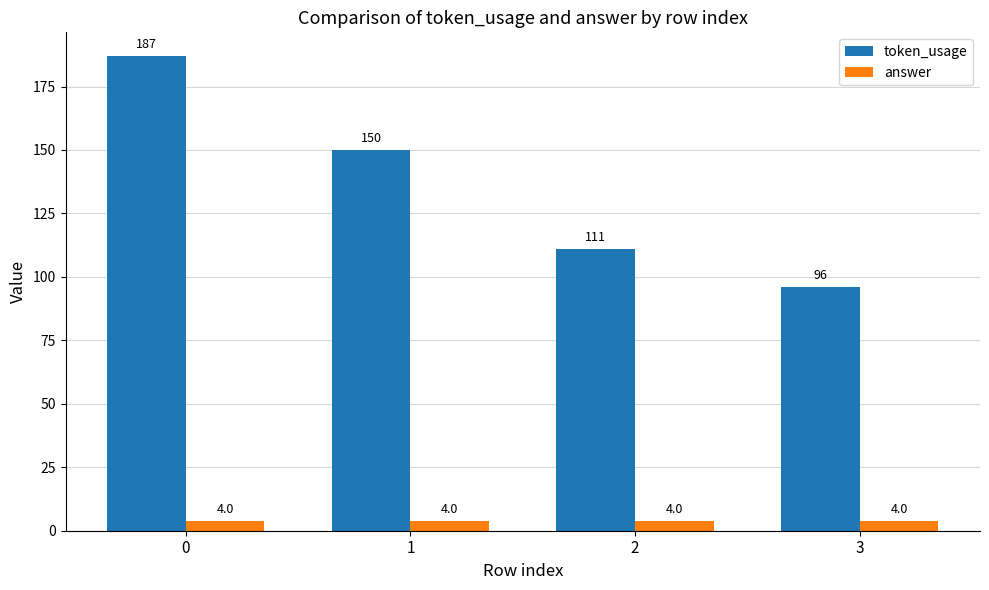

What is the value of the answer bar at the 2nd from the left?

4